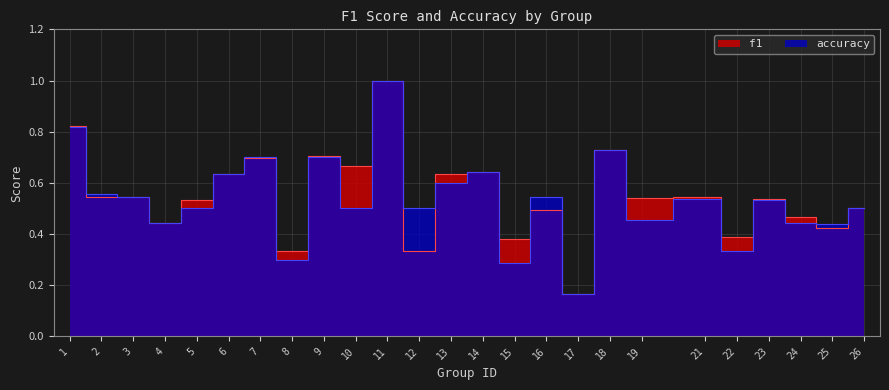

Between 19 and 16, which is larger?

19